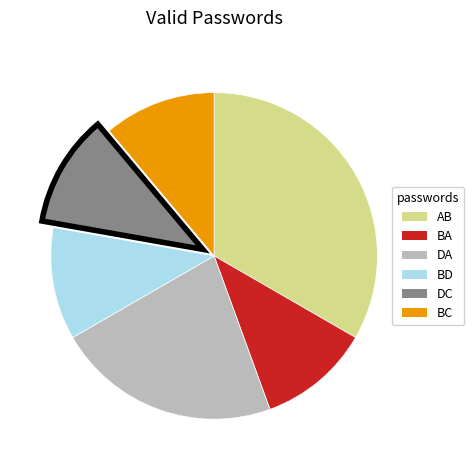

True or false: BD accounts for 11% of the total.

True